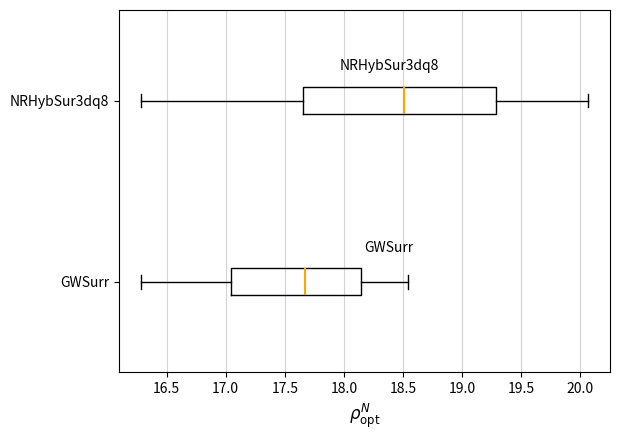

Where does the left whisker of the box for NRHybSur3dq8 end on the x-axis? The values are not printed on the chart, so give them approximately, as read against the axis.

16.30